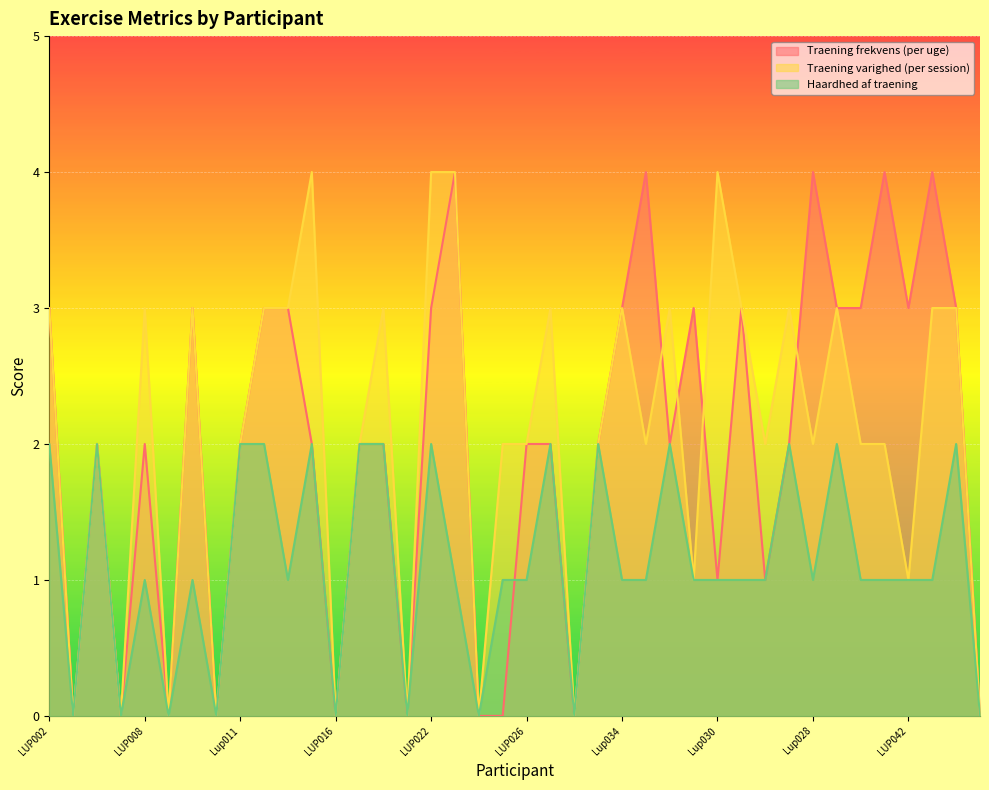

How many values in hvor_ofte_traener_du_i_gennemsnit_per_uge are above zero?

30